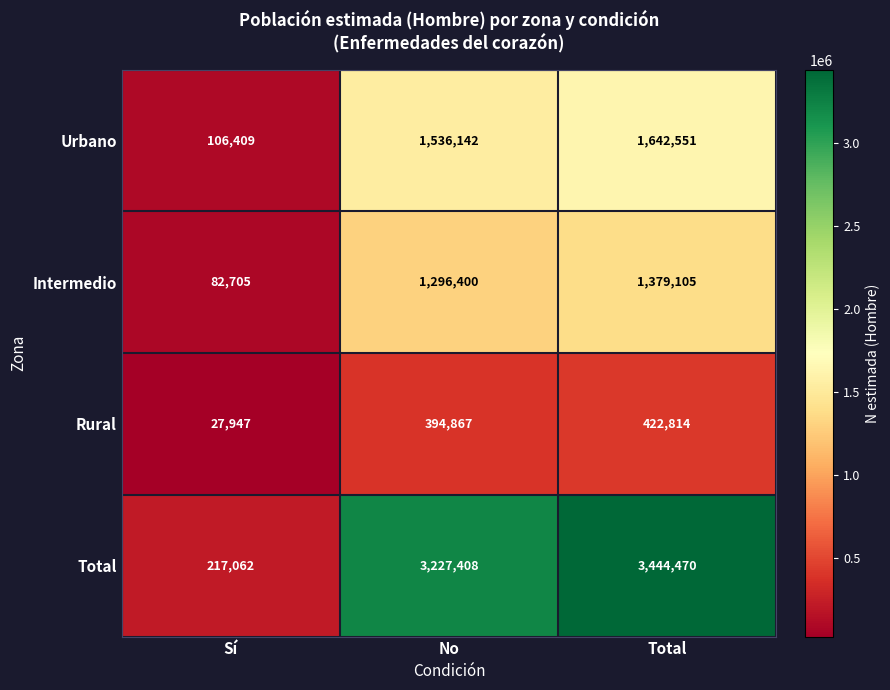

What is the difference between the Total values at No and Sí?

3010346